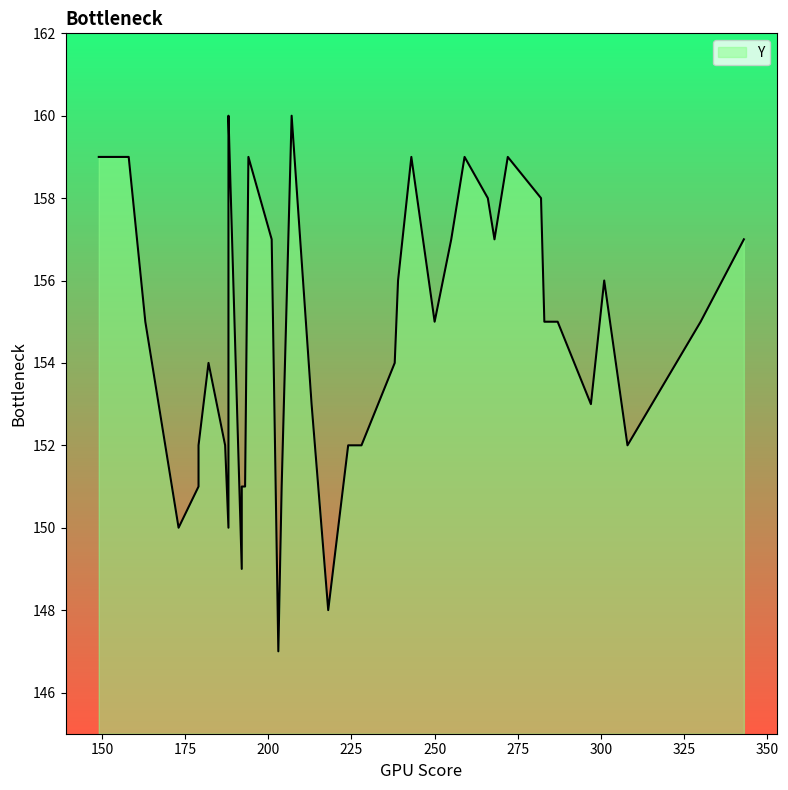

Is it true that the value at 24 is 156?

True